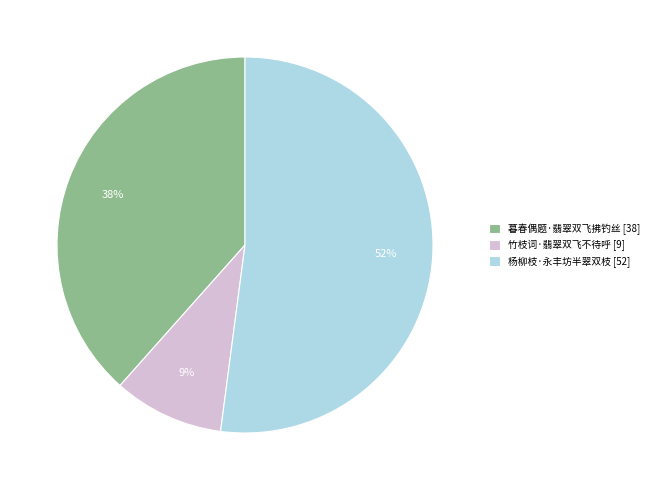

How many slices are in this pie chart?

3